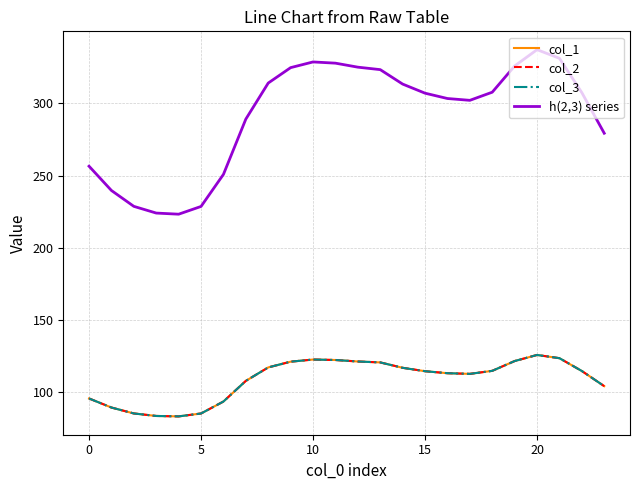

True or false: col_3 and h(2,3) series intersect in this chart.

False